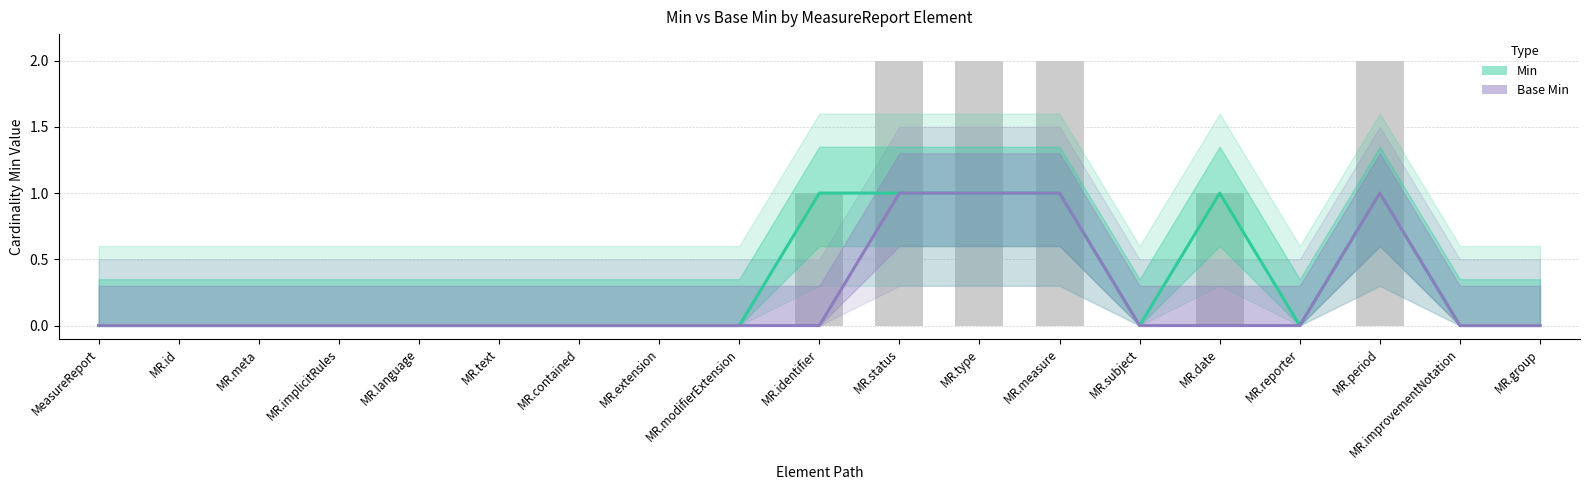

Is it true that Base Min equals 0 at MR.period?

False